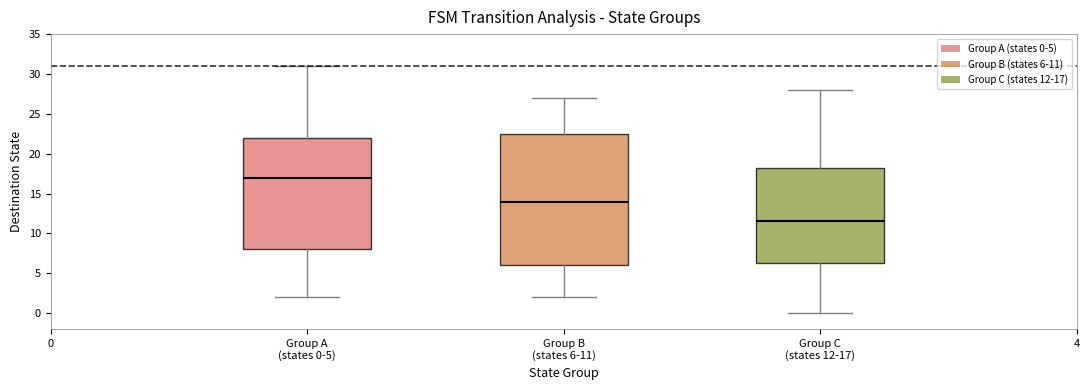

Where does the upper whisker of the box for Group B (states 6-11) end on the y-axis? The values are not printed on the chart, so give them approximately, as read against the axis.

27.0